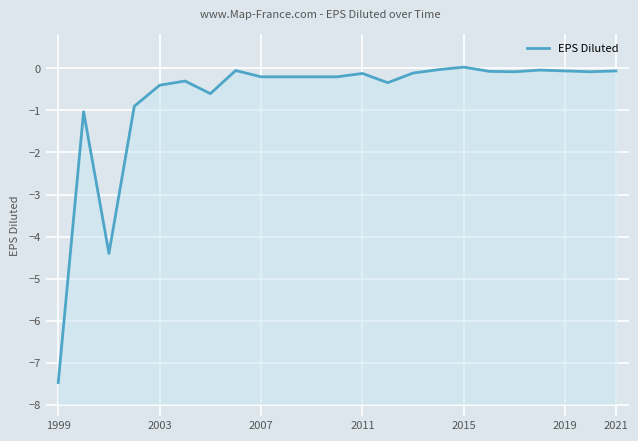

How many distinct data groups are displayed?

1